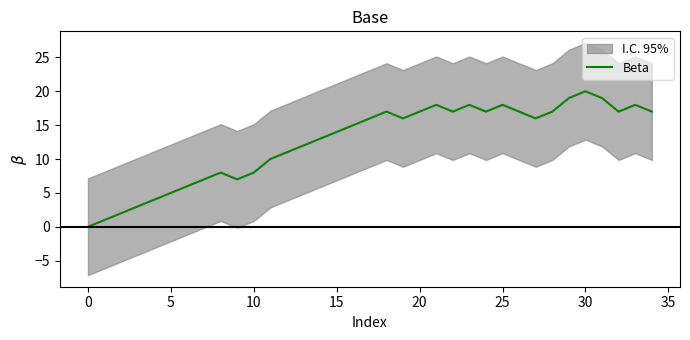

Is it true that Beta equals 0 at 0?

True